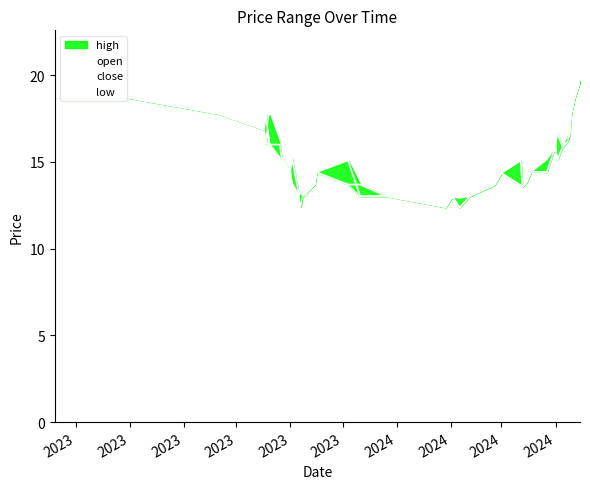

Is it true that open equals 16.1 at 2023?

True